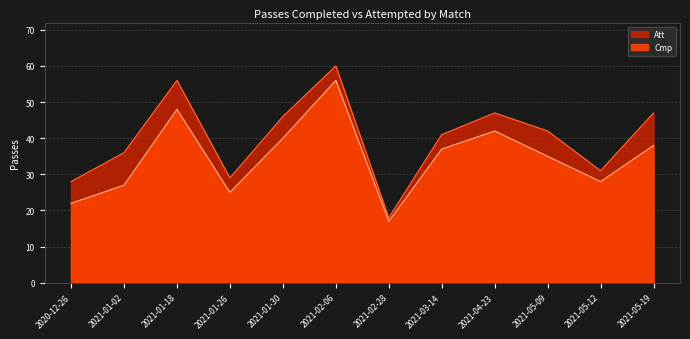

Where is Att nearest to the value 39?

2021-03-14